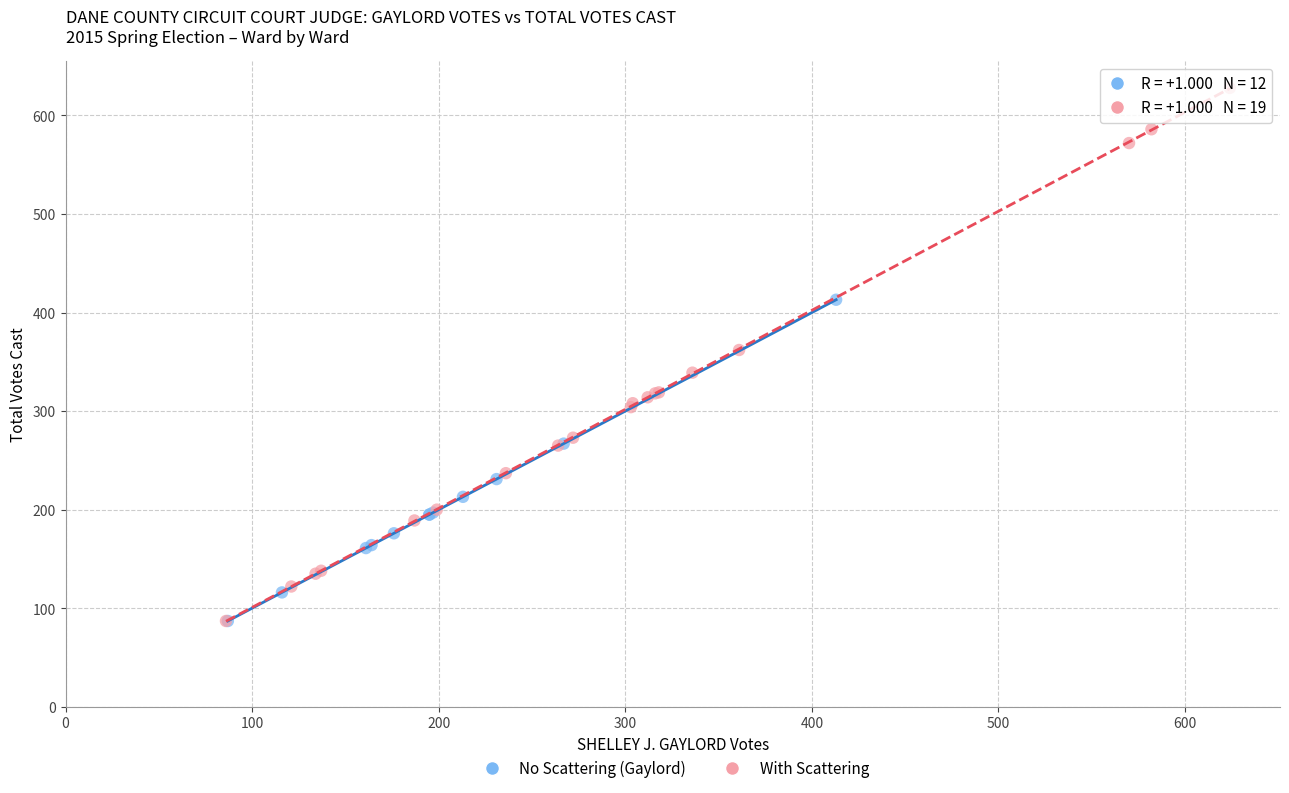

Which series contains the highest Y value?

With Scattering